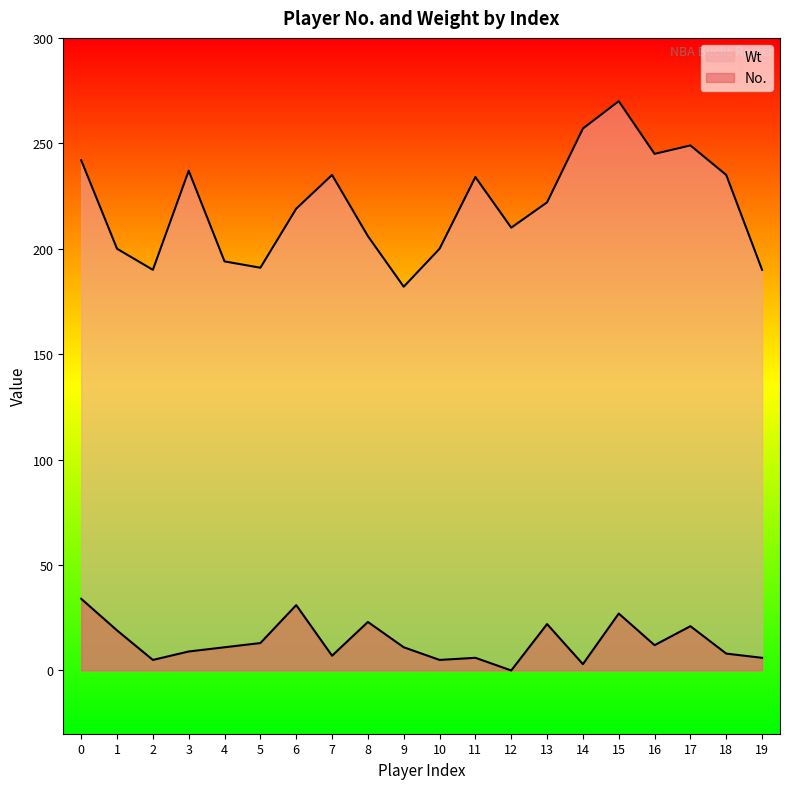

Which series has the largest total across all categories?

Wt